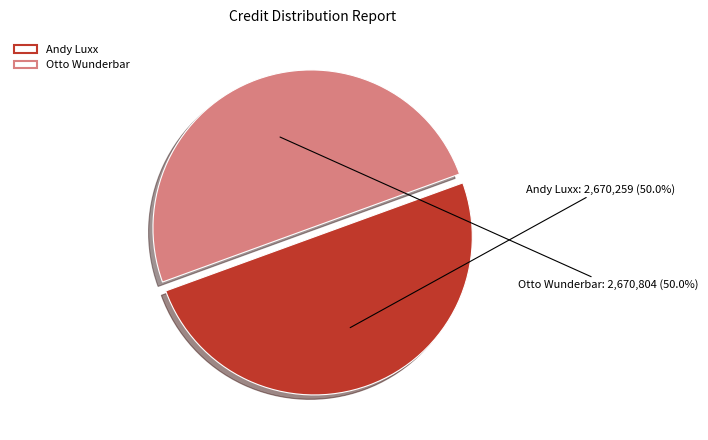

What percentage is the Otto Wunderbar slice, to the nearest percent?

50%